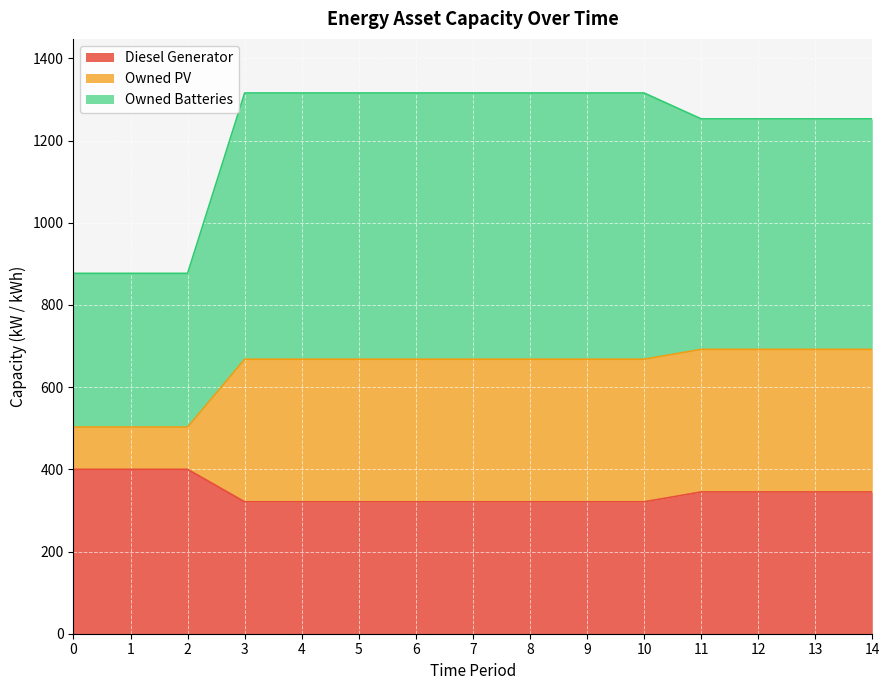

What is the value of the Diesel Generator point at the 13th from the left?

345